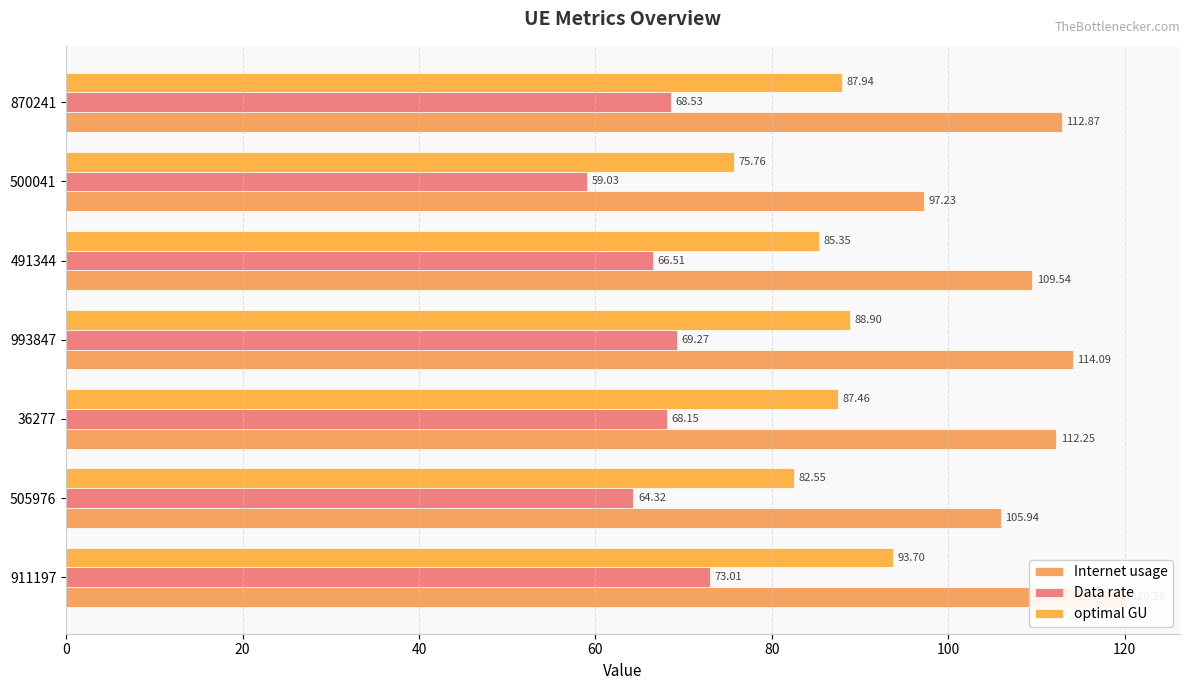

How many groups of bars are there?

7